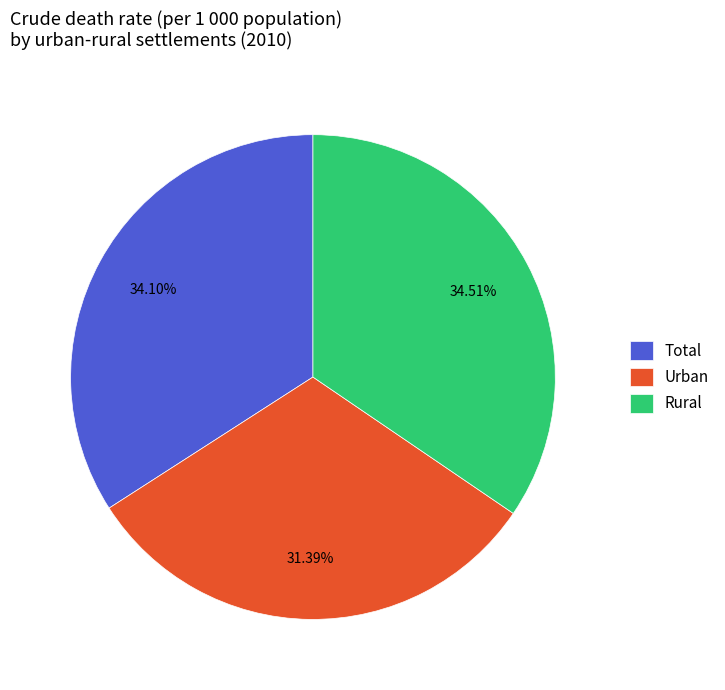

Is there a majority slice in this chart?

No